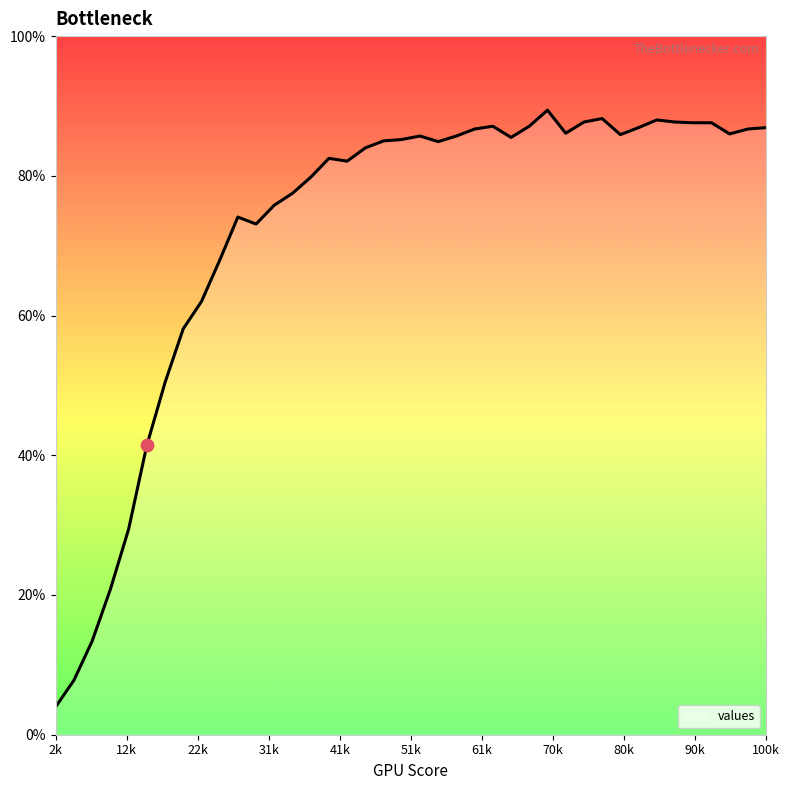

What is the maximum value shown in the chart?

89.4